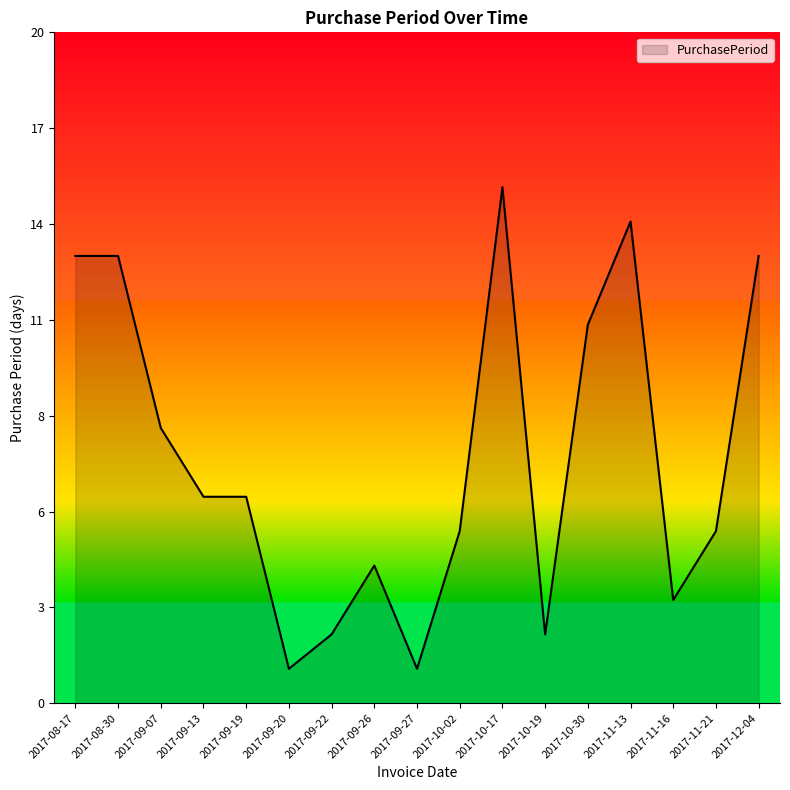

Which label corresponds to the smallest value in the chart?

2017-09-20